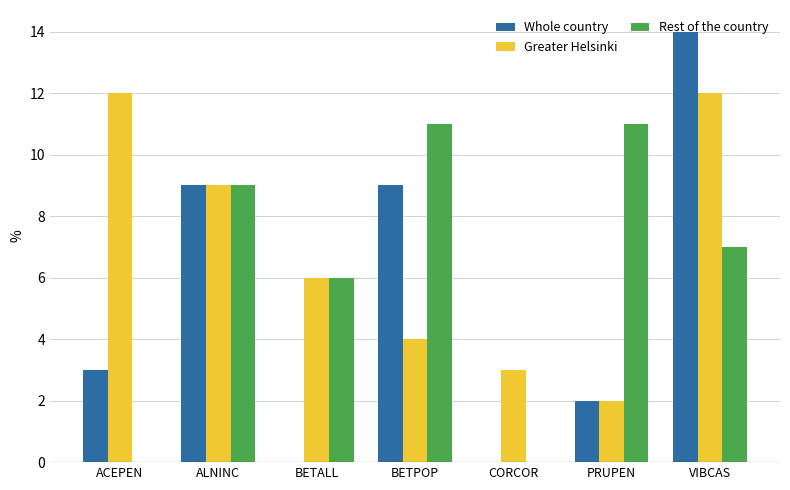

What is the highest value of the Rest of the country series?

11